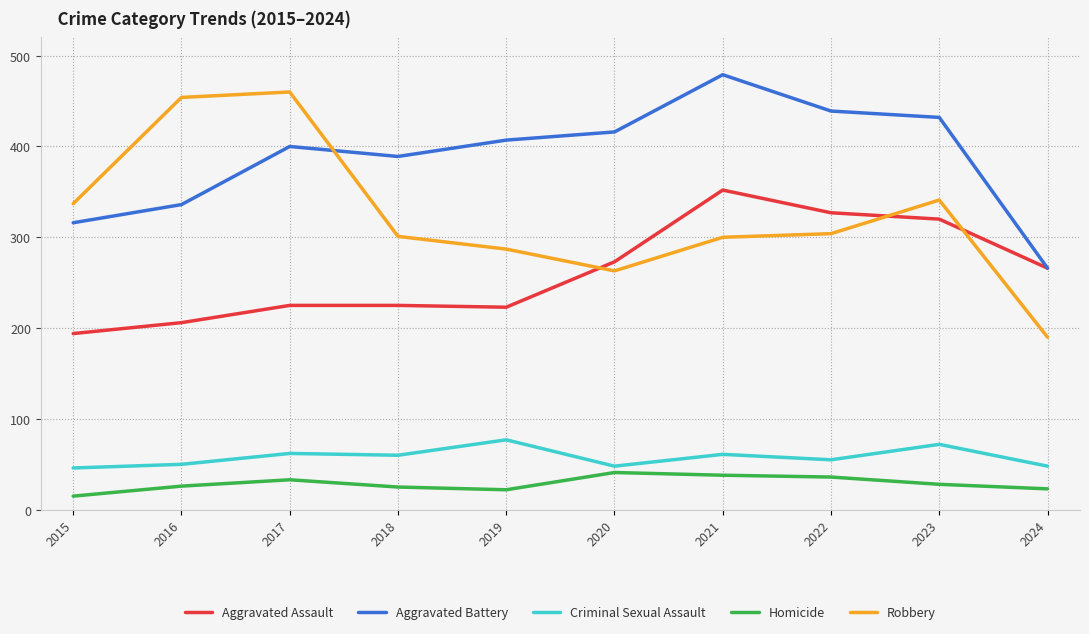

True or false: Robbery has a value of 341 at 2023.

True